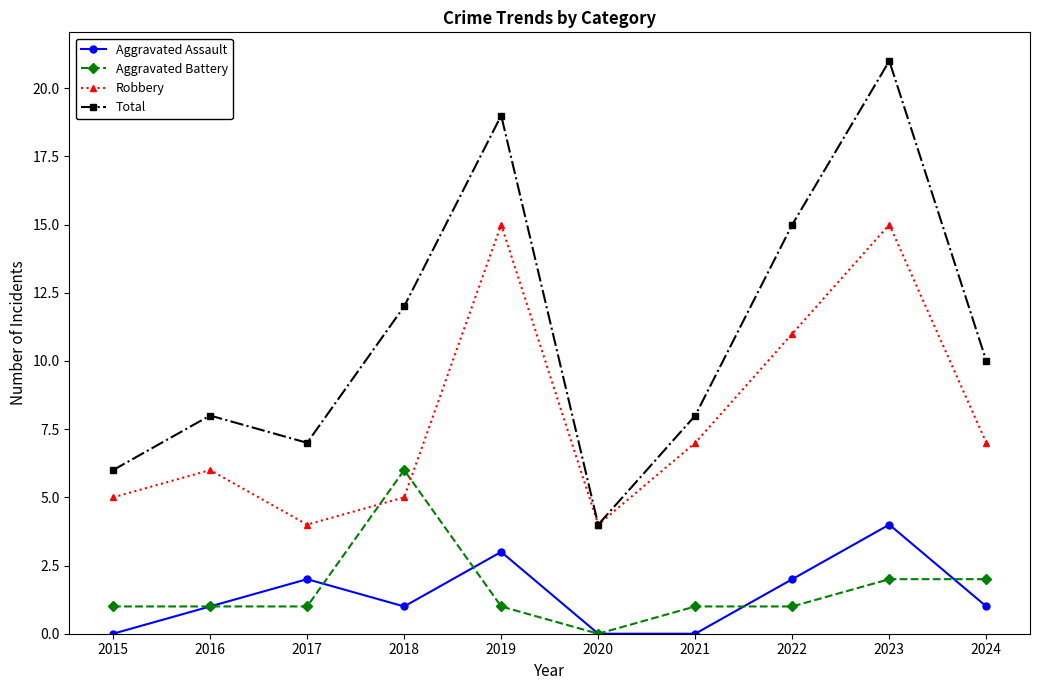

Is the value of Aggravated Assault at 2015 greater than the value of Total at 2023?

No